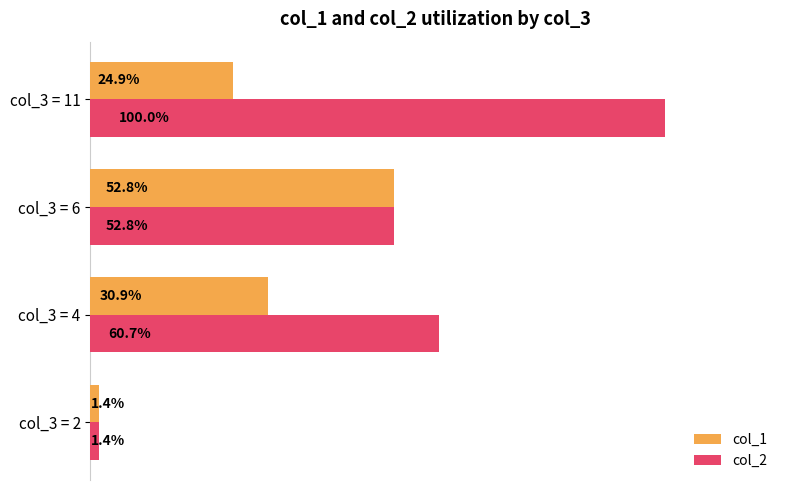

Is the value of col_2 at col_3 = 2 greater than the value of col_1 at col_3 = 4?

No